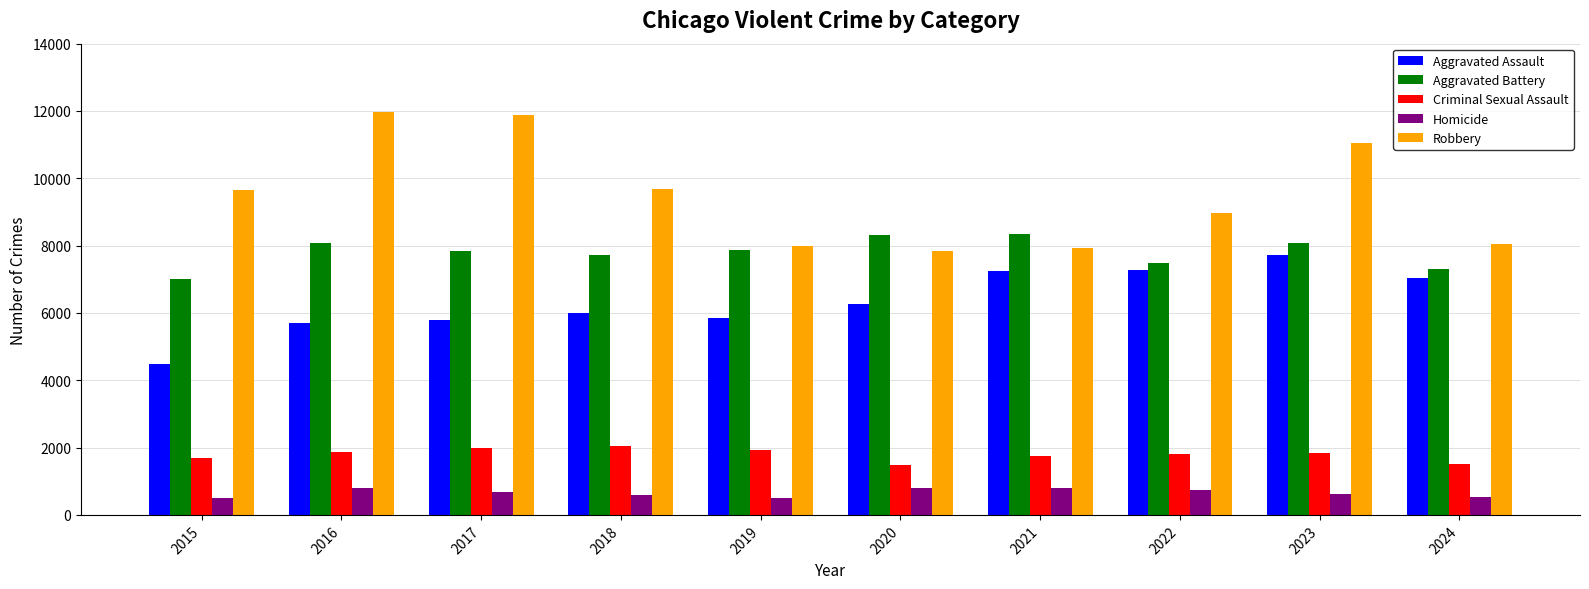

What is the value of the Criminal Sexual Assault bar at the 10th from the left?

1522